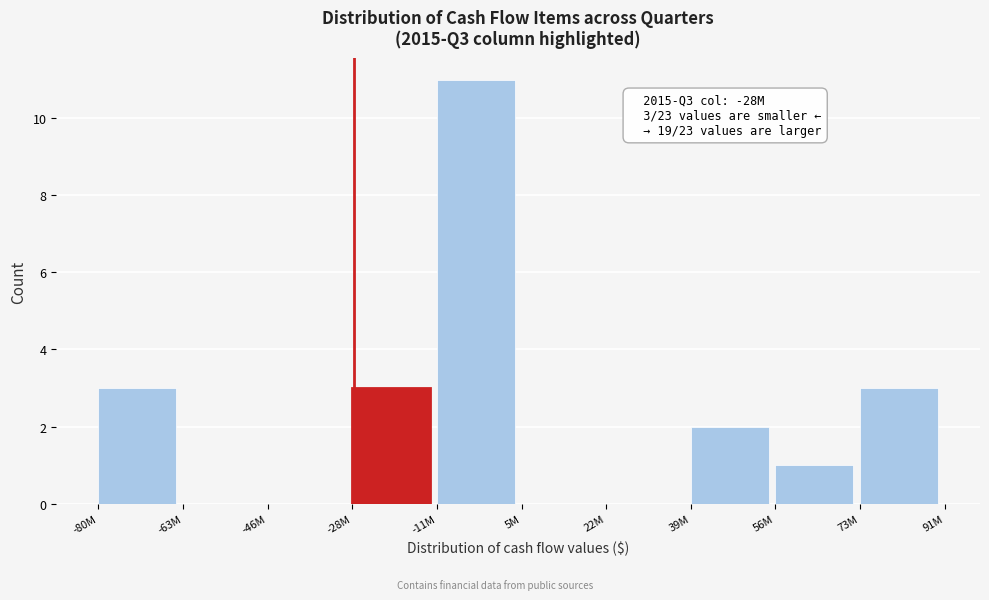

Reading left to right, what are all the values shown in this chart?

-80M=3	-63M=0	-46M=0	-28M=3	-11M=11	5M=0	22M=0	39M=2	56M=1	73M=3